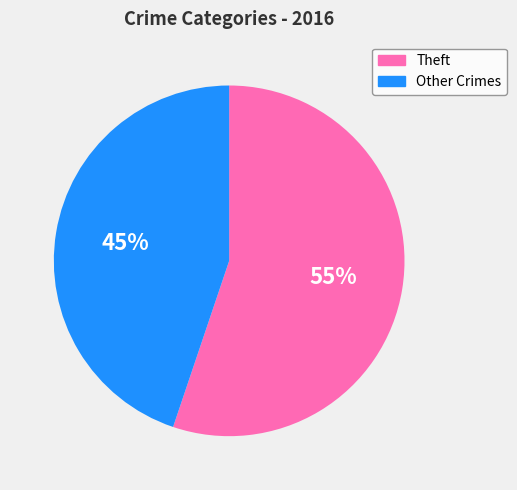

To the nearest percent, what is the difference between the largest and smallest slice percentages?

10%